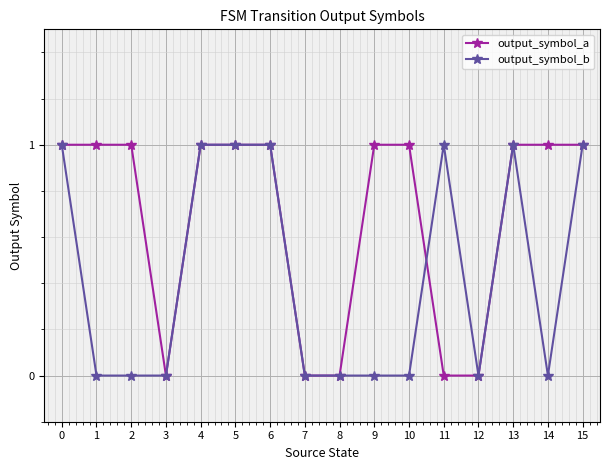

Reading left to right, what are all the values shown in this chart?

output_symbol_a: 0=1	1=1	2=1	3=0	4=1	5=1	6=1	7=0	8=0	9=1	10=1	11=0	12=0	13=1	14=1	15=1
output_symbol_b: 0=1	1=0	2=0	3=0	4=1	5=1	6=1	7=0	8=0	9=0	10=0	11=1	12=0	13=1	14=0	15=1